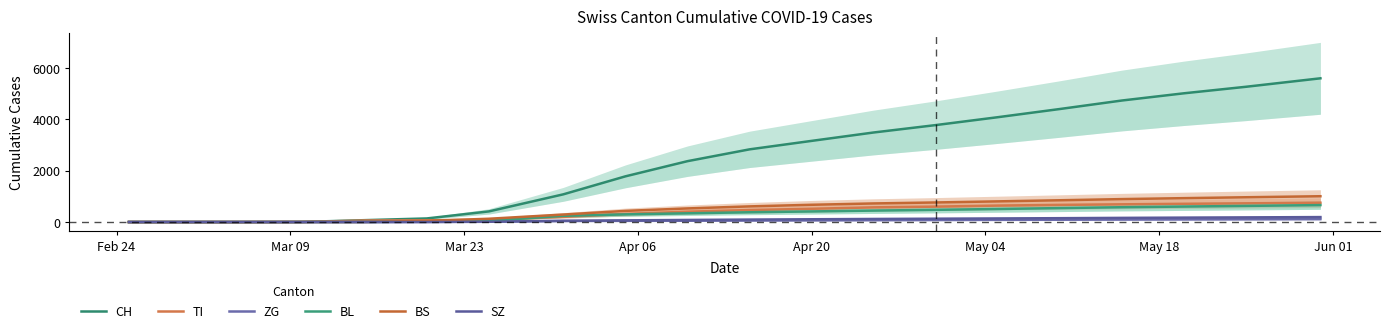

What are all the series names shown in the legend?

CH, TI, ZG, BL, BS, SZ